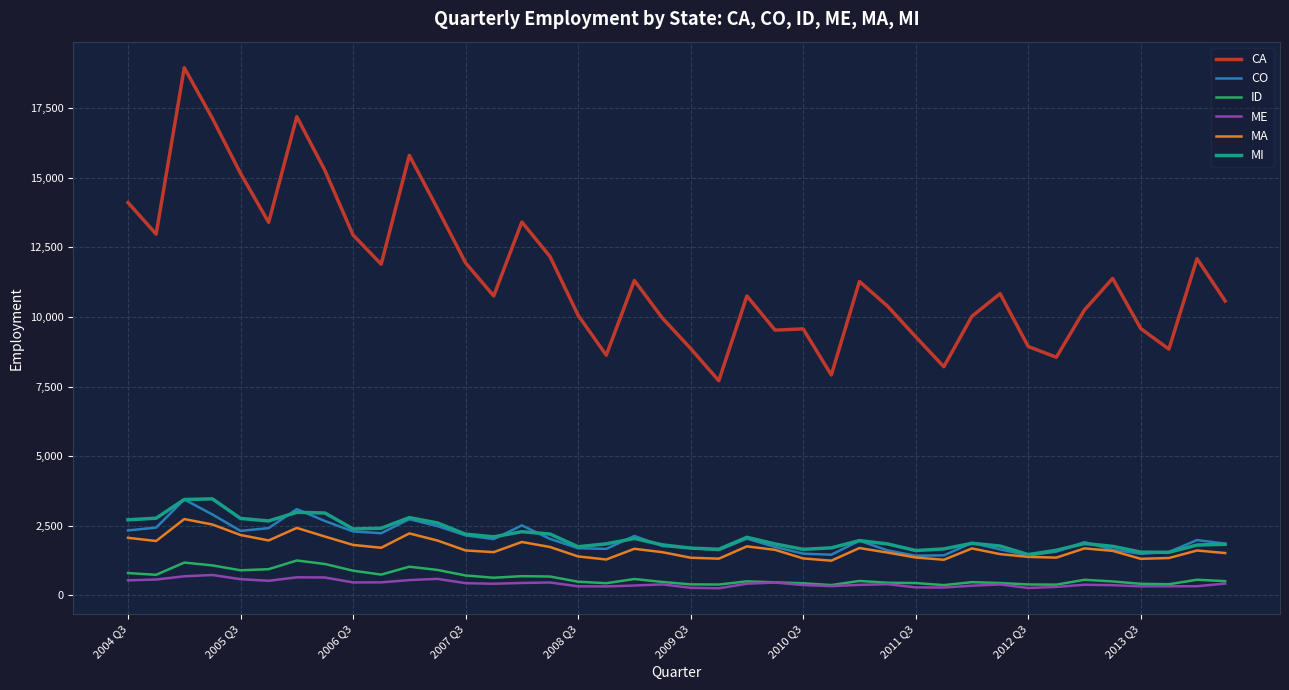

Which series has the largest total across all categories?

CA